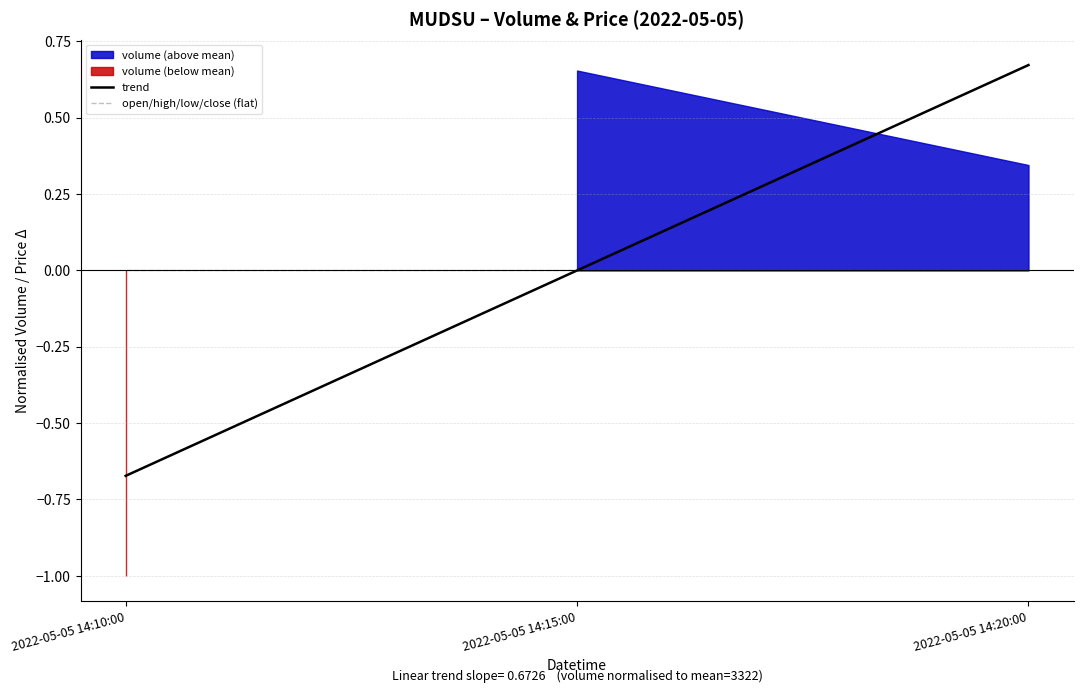

How many values in trend are above zero?

2